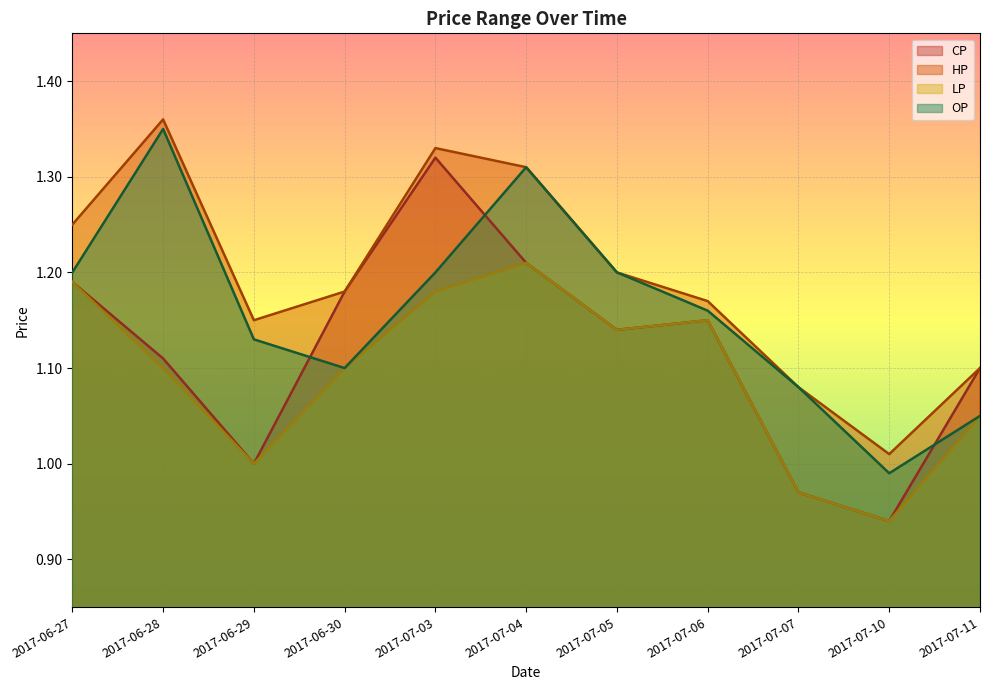

Where is CP nearest to the value 1?

2017-06-29